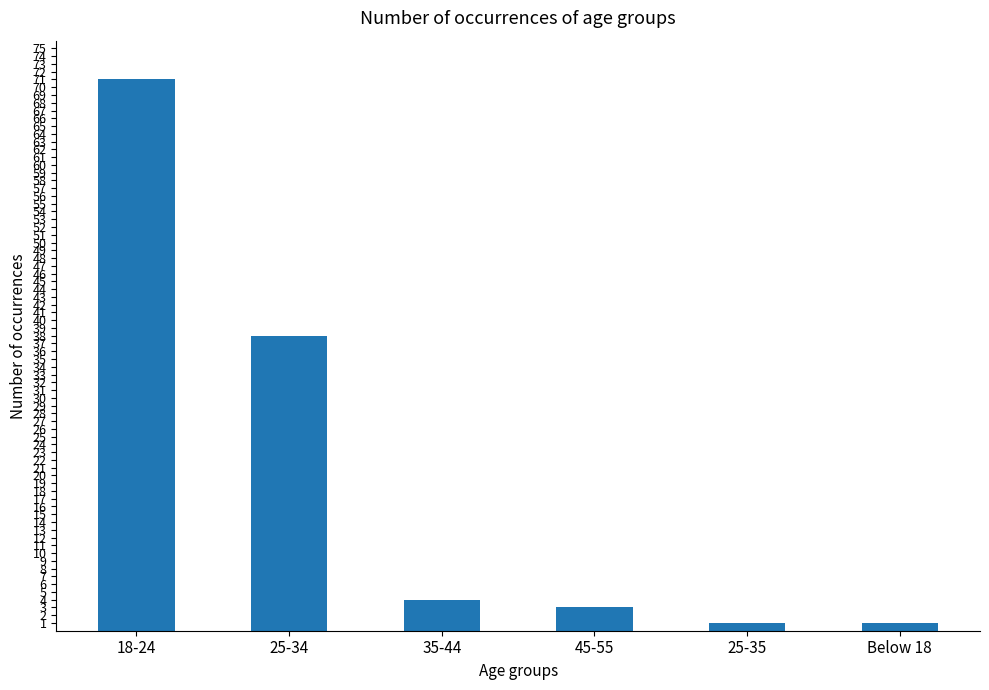

The chart shows a value of 1 at 25-35. True or false?

True